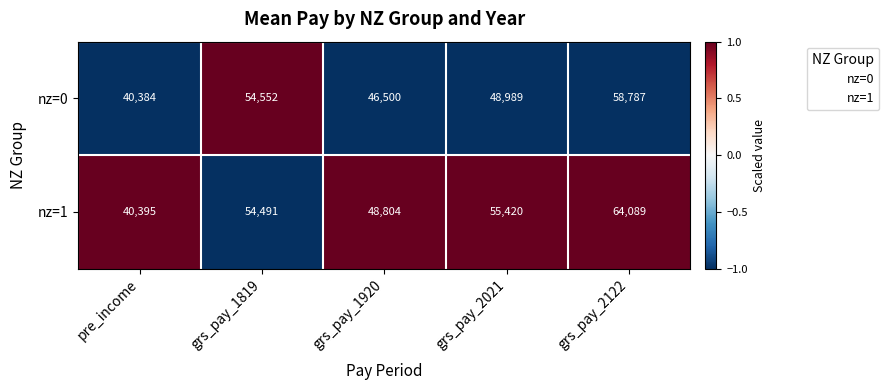

How many values in the nz=1 series are below 54491?

2